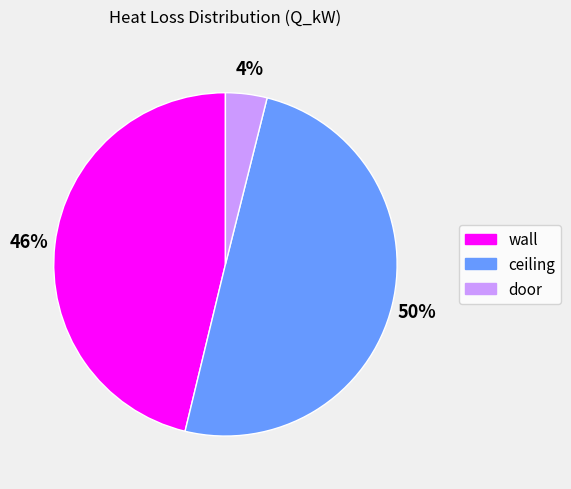

To the nearest percent, what is the average slice percentage?

33%